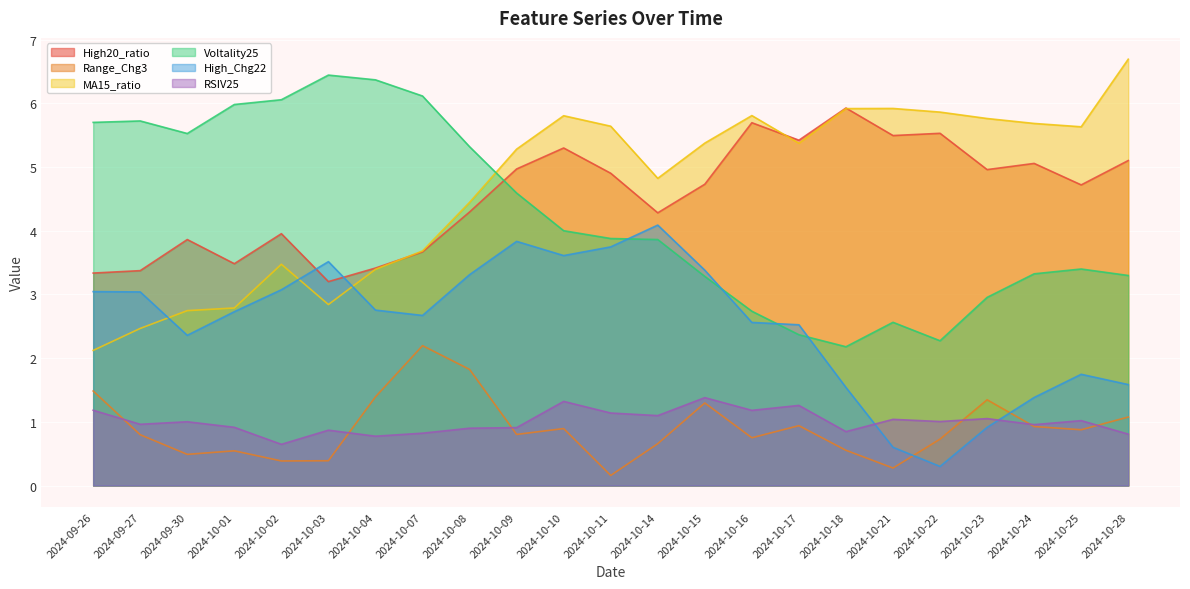

What is the label of the 14th point from the right?

2024-10-09